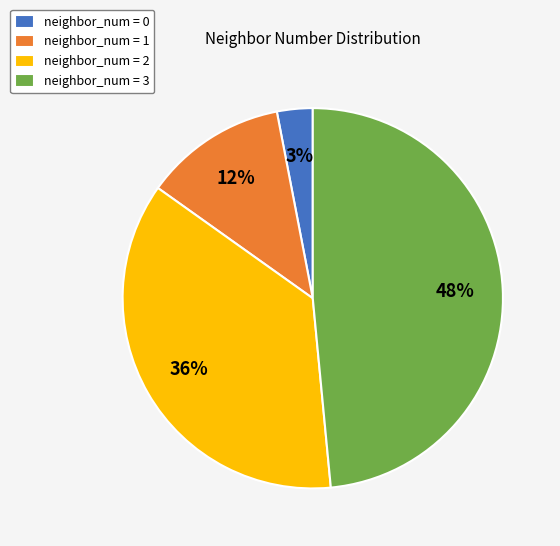

Is it true that neighbor_num = 0 is 3% of the pie?

True